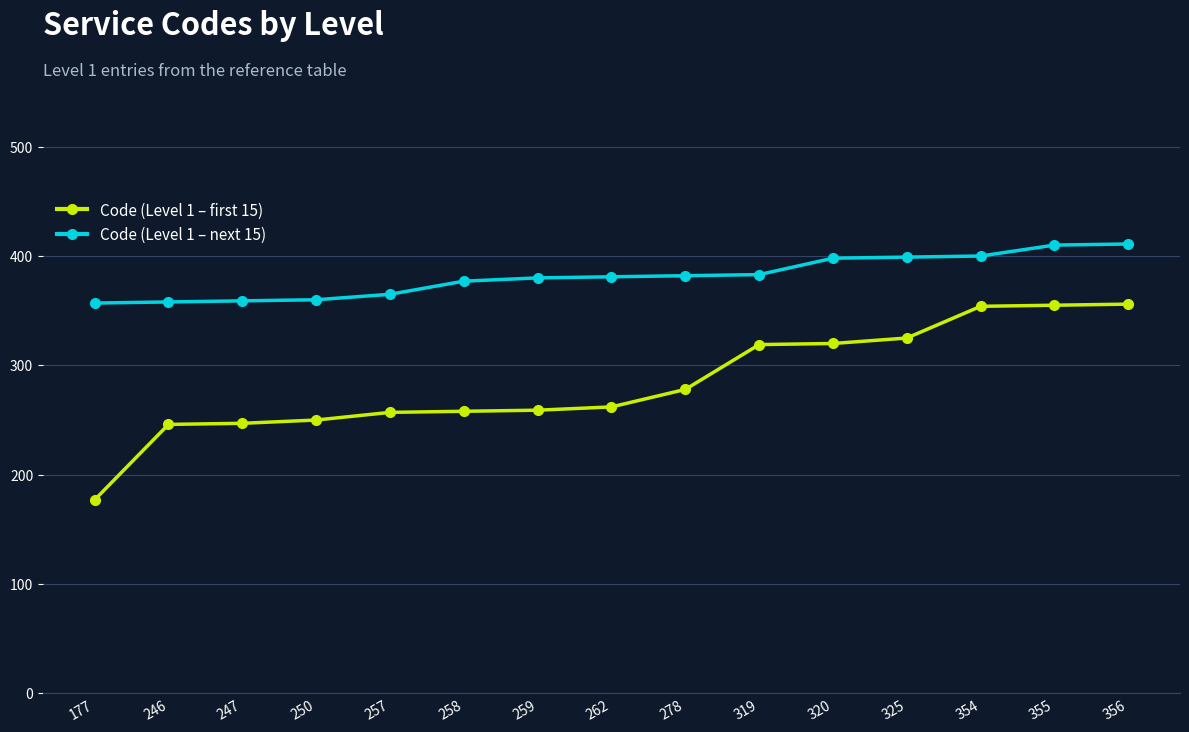

Which series changed the most between 250 and 354?

Code (Level 1 – first 15)